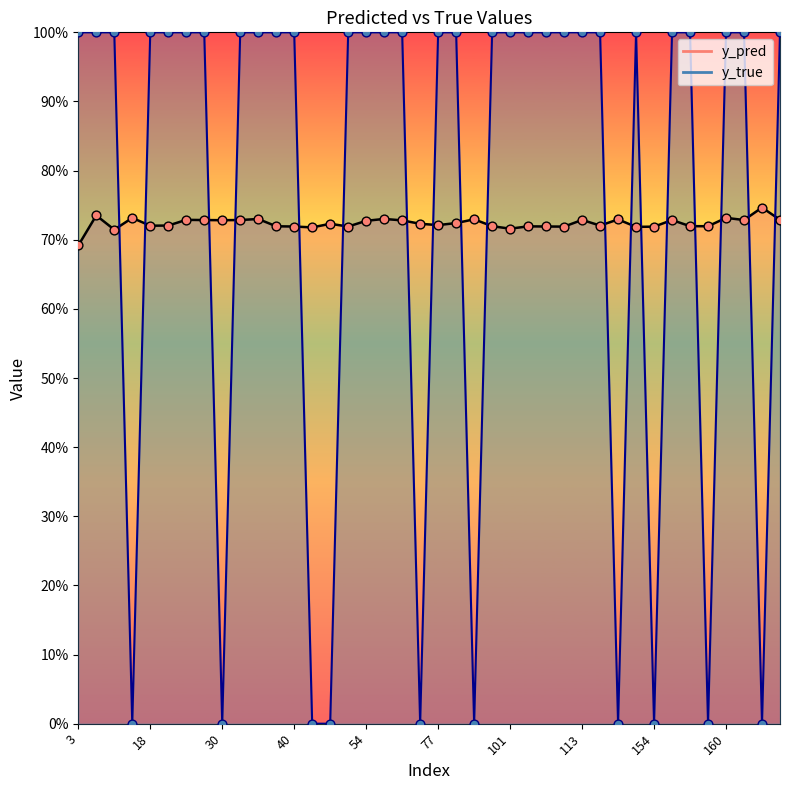

At which category is the sum across all series the highest?

9